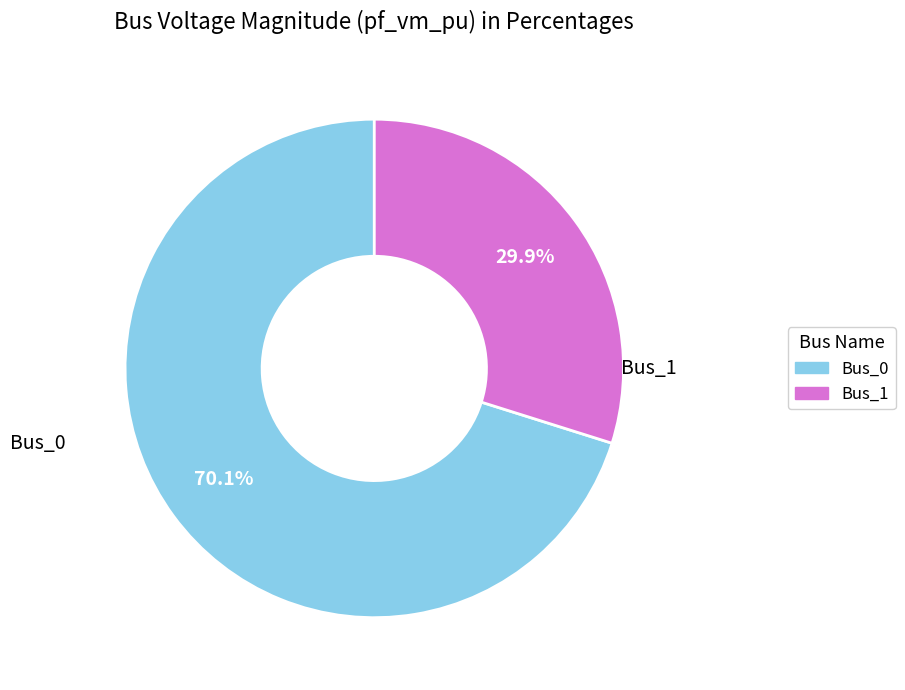

Is there a majority slice in this chart?

Yes